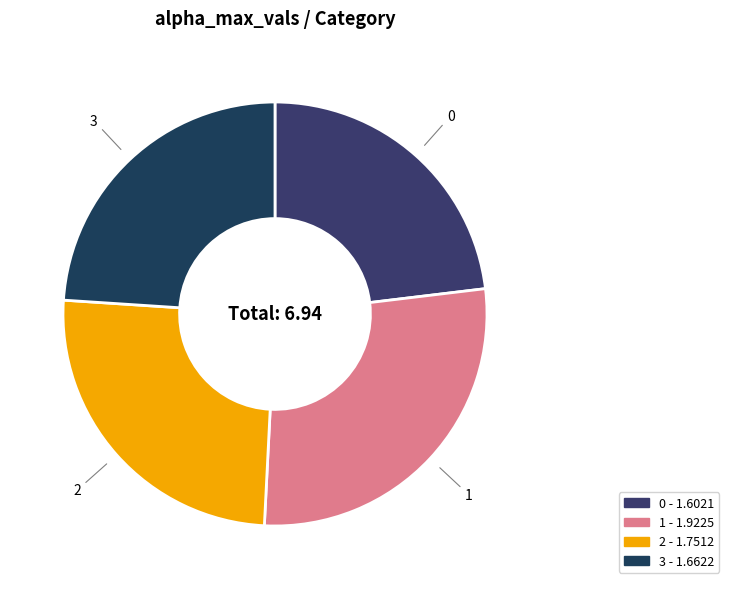

Rank the categories by value from lowest to highest.

0, 3, 2, 1